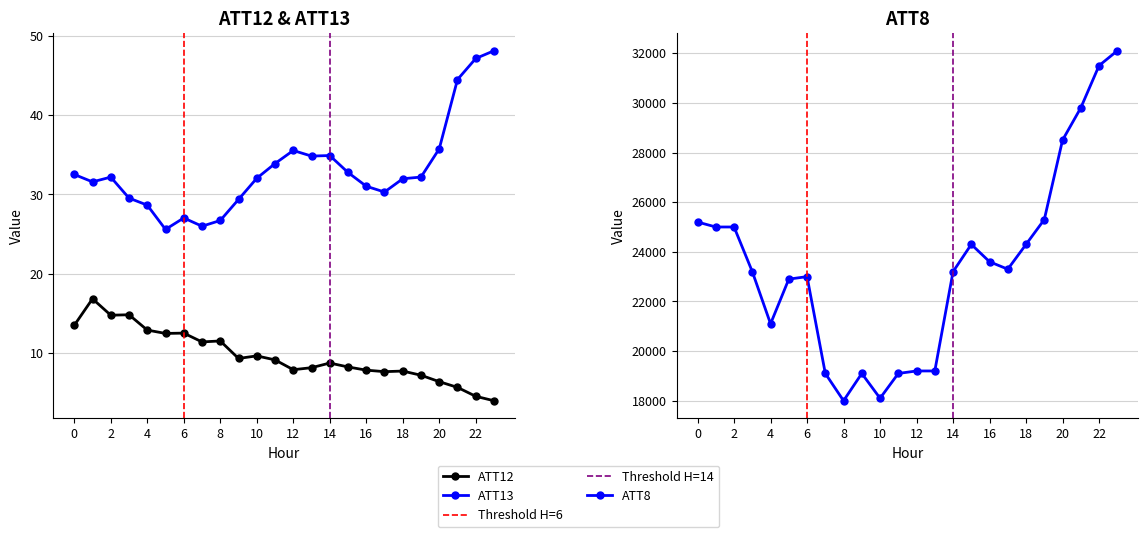

What is the sum of the ATT13 values at 10 and 5?

57.6